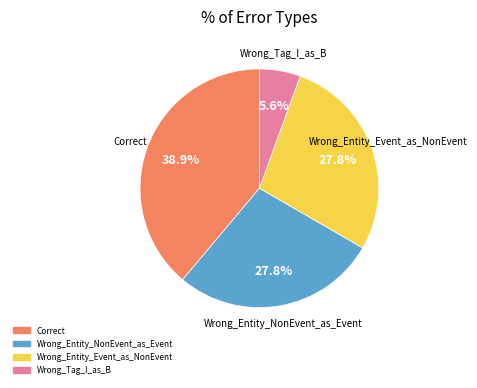

Approximately how many times larger is the value at Wrong_Entity_NonEvent_as_Event compared to Wrong_Tag_I_as_B?

5.0